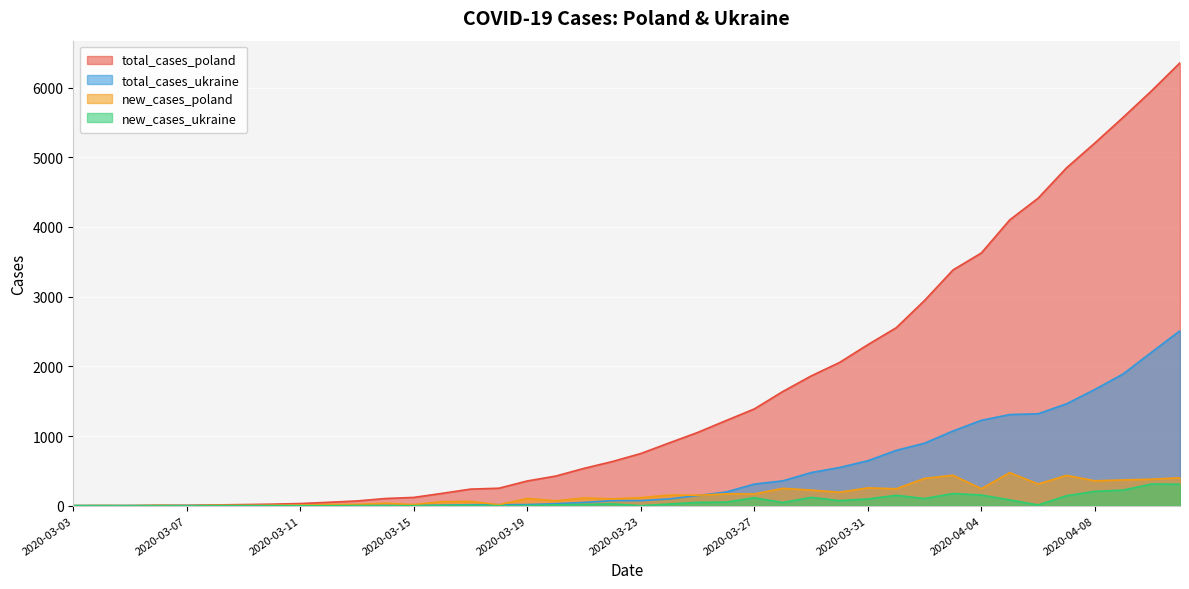

The value of new_cases_ukraine at 2020-03-25 is 33. True or false?

False